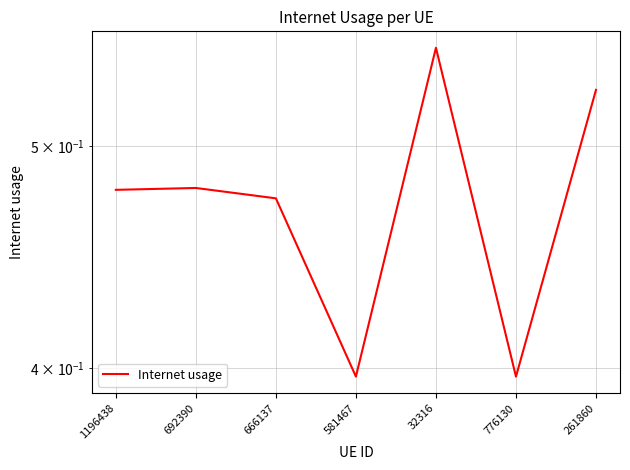

Where is the first local minimum?

581467